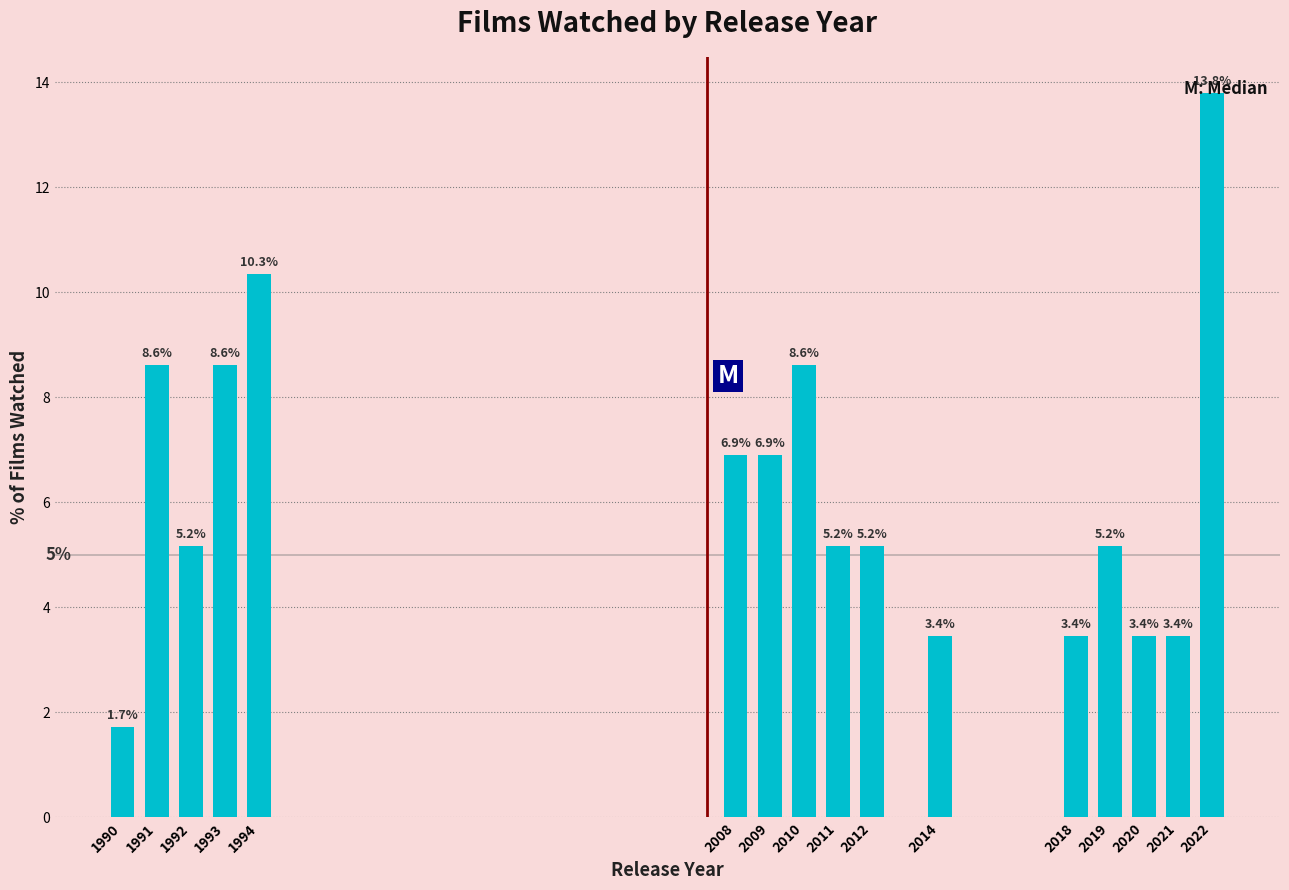

What is the value of the 6th bar from the left?

6.9